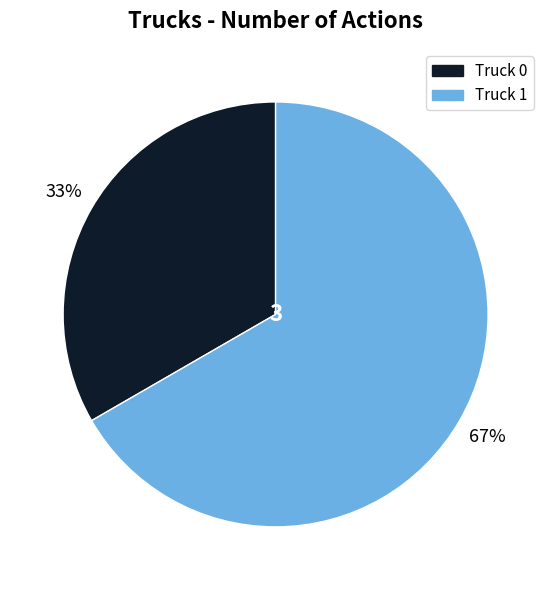

Rank the categories by value from highest to lowest.

Truck 1, Truck 0